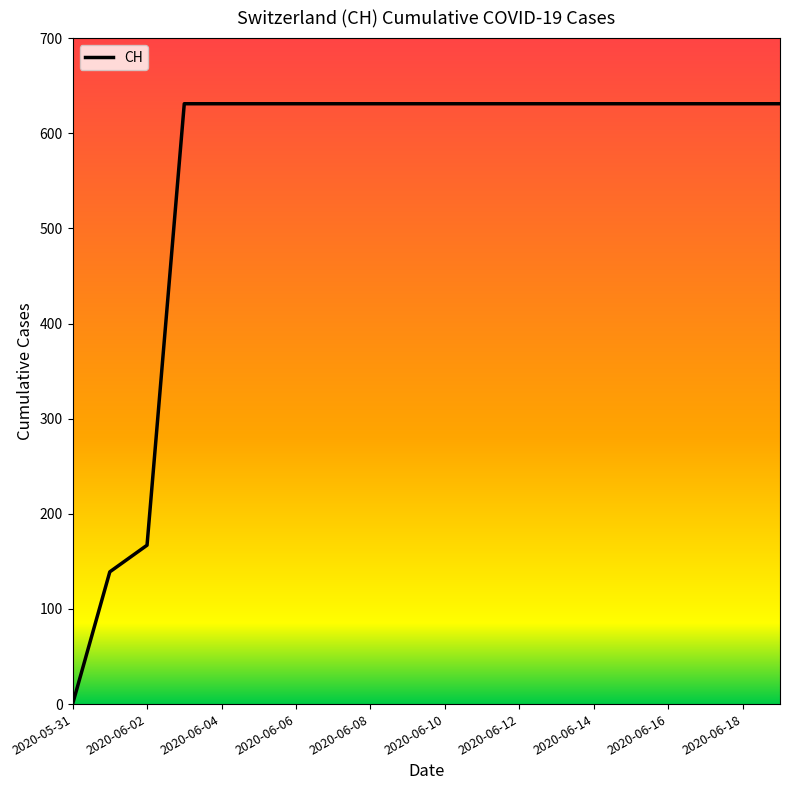

What is the greatest value displayed?

631